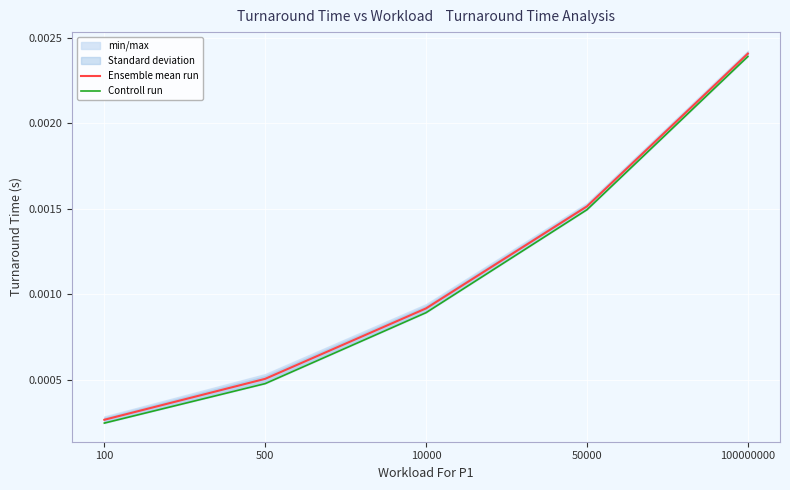

True or false: Controll run and Ensemble mean run cross at least once.

False